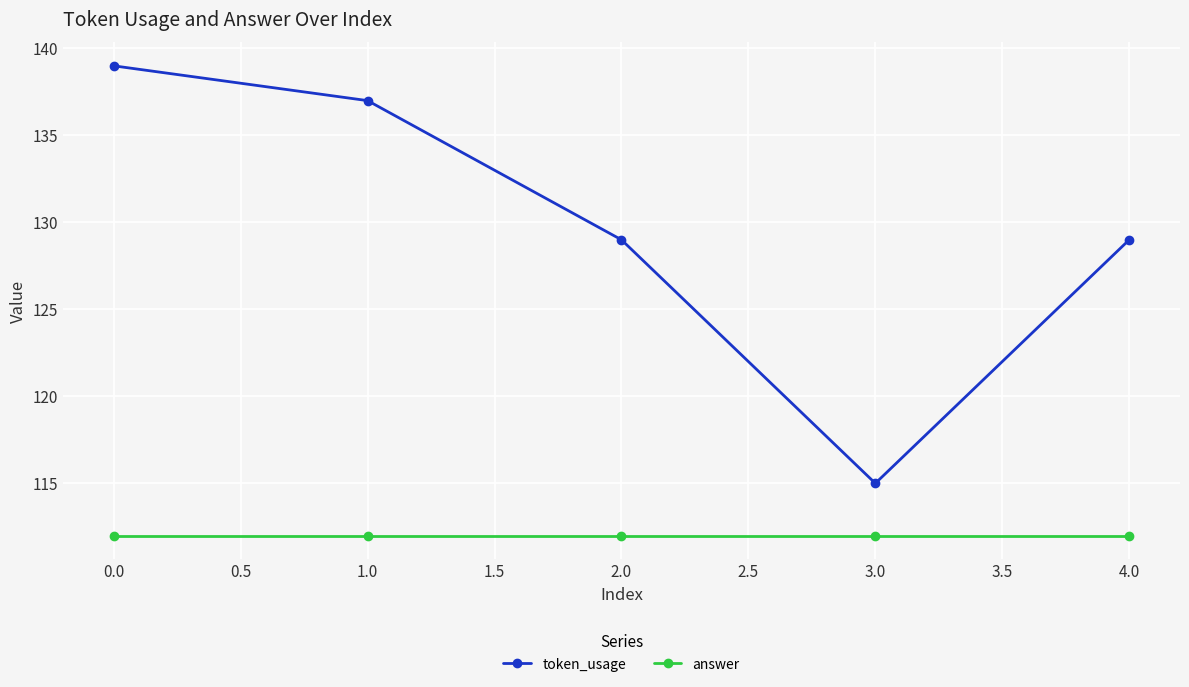

What are all the series names shown in the legend?

token_usage, answer